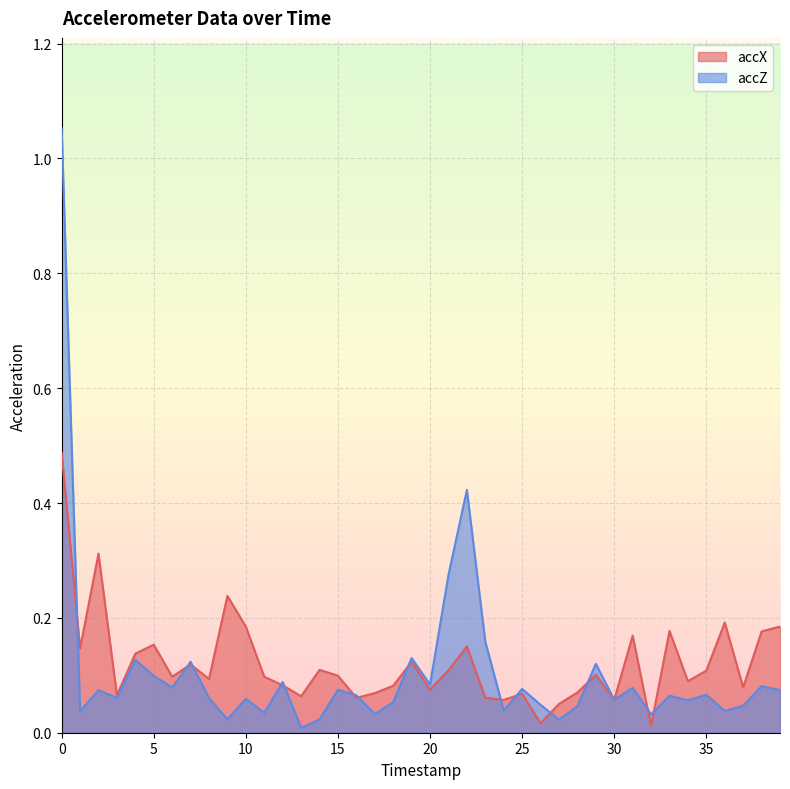

The accX series shows 0.1 at 30. True or false?

True